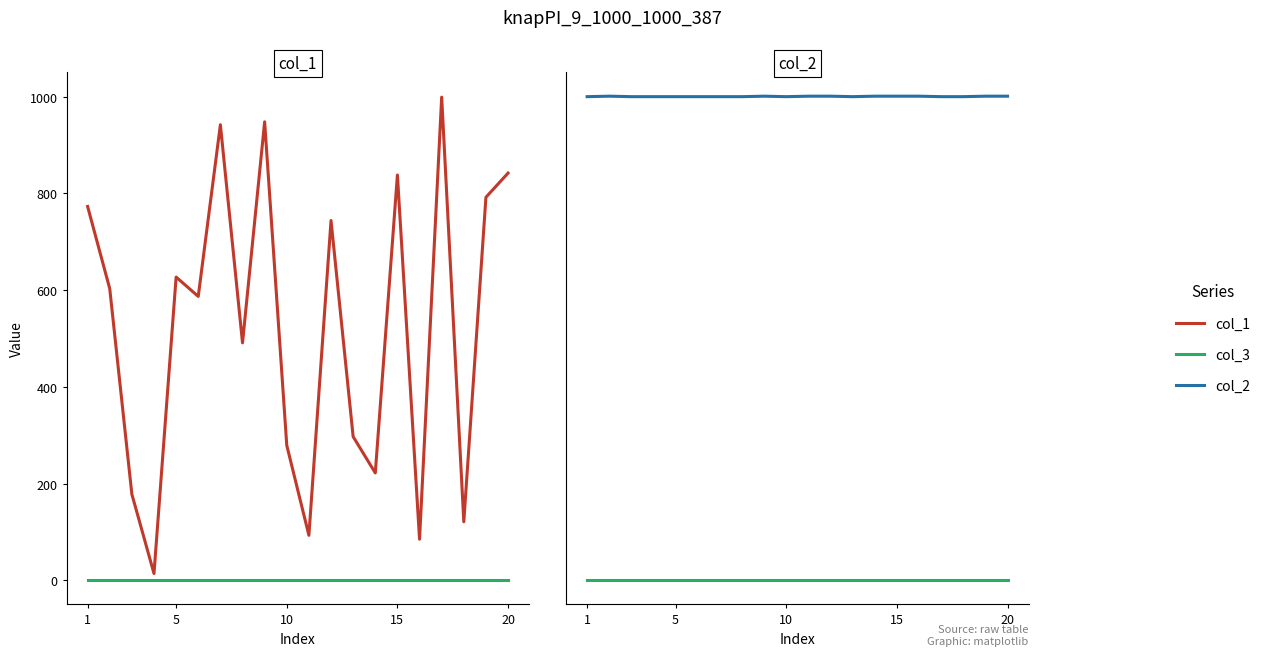

What is the value of the col_2 point at the 2nd from the left?

1001